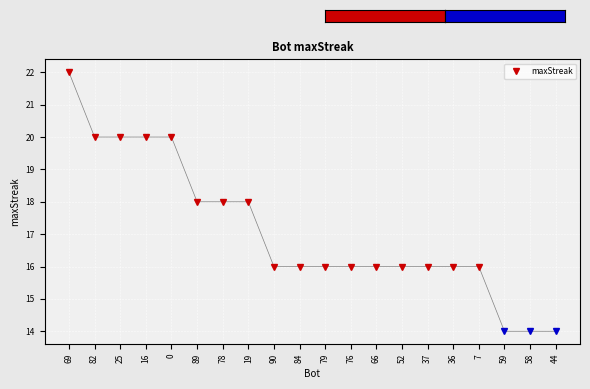

How many lines are shown in the chart?

1